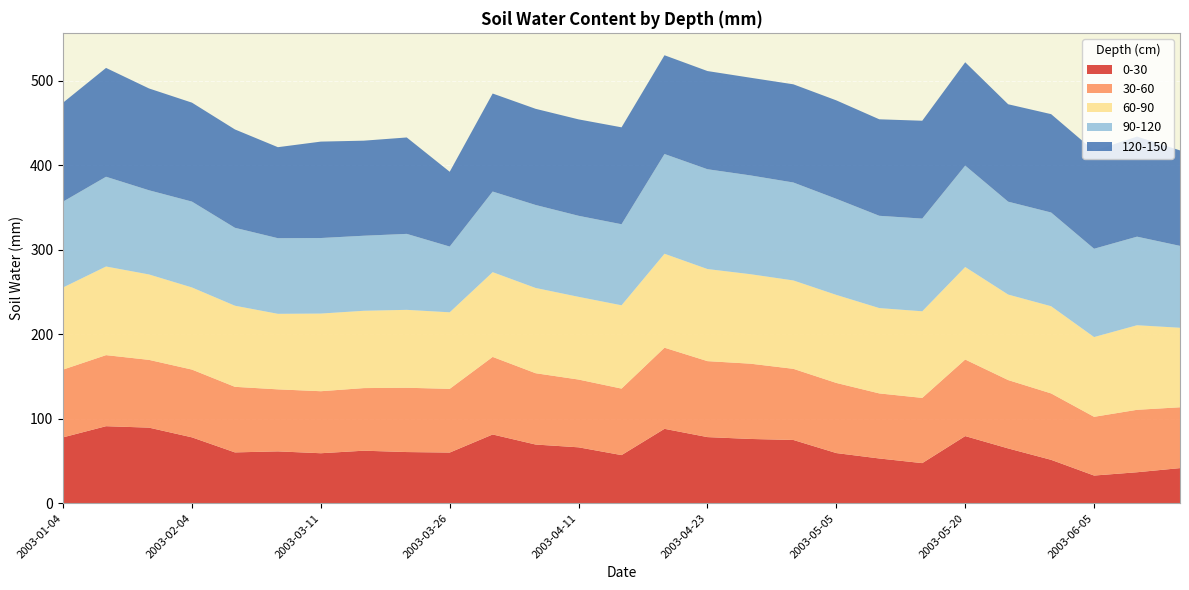

Reading left to right, transcribe all the data shown in this chart.

0-30: 78.0	91.2	89.5	78.0	60.2	61.4	59.2	62.2	60.6	60.0	81.4	69.5	66.2	57.0	88.1	78.3	76.1	74.9	59.4	53.0	47.5	79.5	64.9	51.4	32.8	36.7	41.6
30-60: 80.2	84.1	80.2	80.2	77.6	73.4	73.4	74.1	76.1	75.4	91.8	84.4	80.2	78.7	96.0	89.9	89.1	84.2	83.0	77.0	77.2	90.6	80.9	78.6	69.5	73.9	72.0
60-90: 97.2	104.9	101.1	97.2	96.0	89.4	91.9	91.5	92.2	90.6	100.3	100.9	97.9	98.6	111.2	109.0	105.9	104.6	104.2	101.0	102.5	109.5	101.2	103.2	94.4	100.1	94.1
90-120: 101.6	106.2	99.6	101.6	92.2	89.5	89.4	88.8	89.9	77.8	95.4	98.2	95.9	95.9	118.0	118.1	116.9	115.9	113.7	109.2	109.7	120.0	109.9	110.9	104.5	104.8	96.9
120-150: 117.1	128.8	120.5	117.1	116.4	107.7	114.1	112.5	114.1	88.5	116.0	113.8	114.1	114.7	116.9	116.2	115.6	116.2	116.5	114.2	115.8	122.3	115.3	116.4	115.9	118.5	113.0